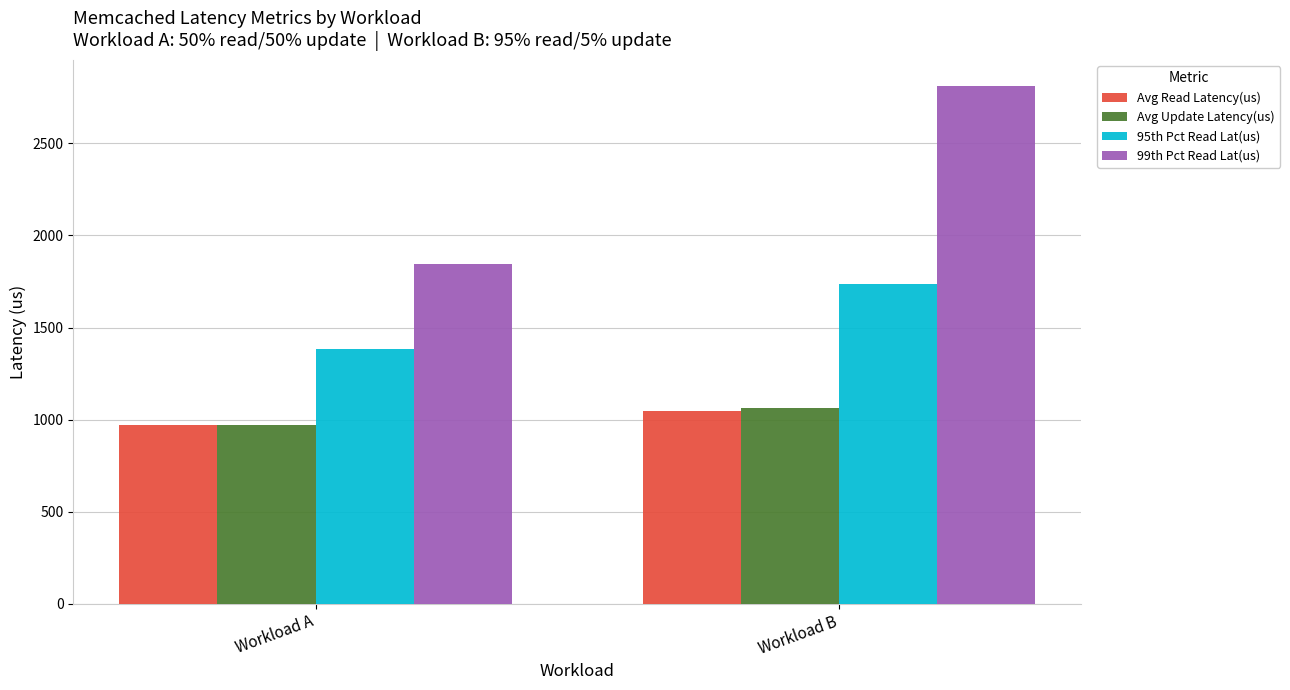

At which category is the sum across all series the highest?

Workload B